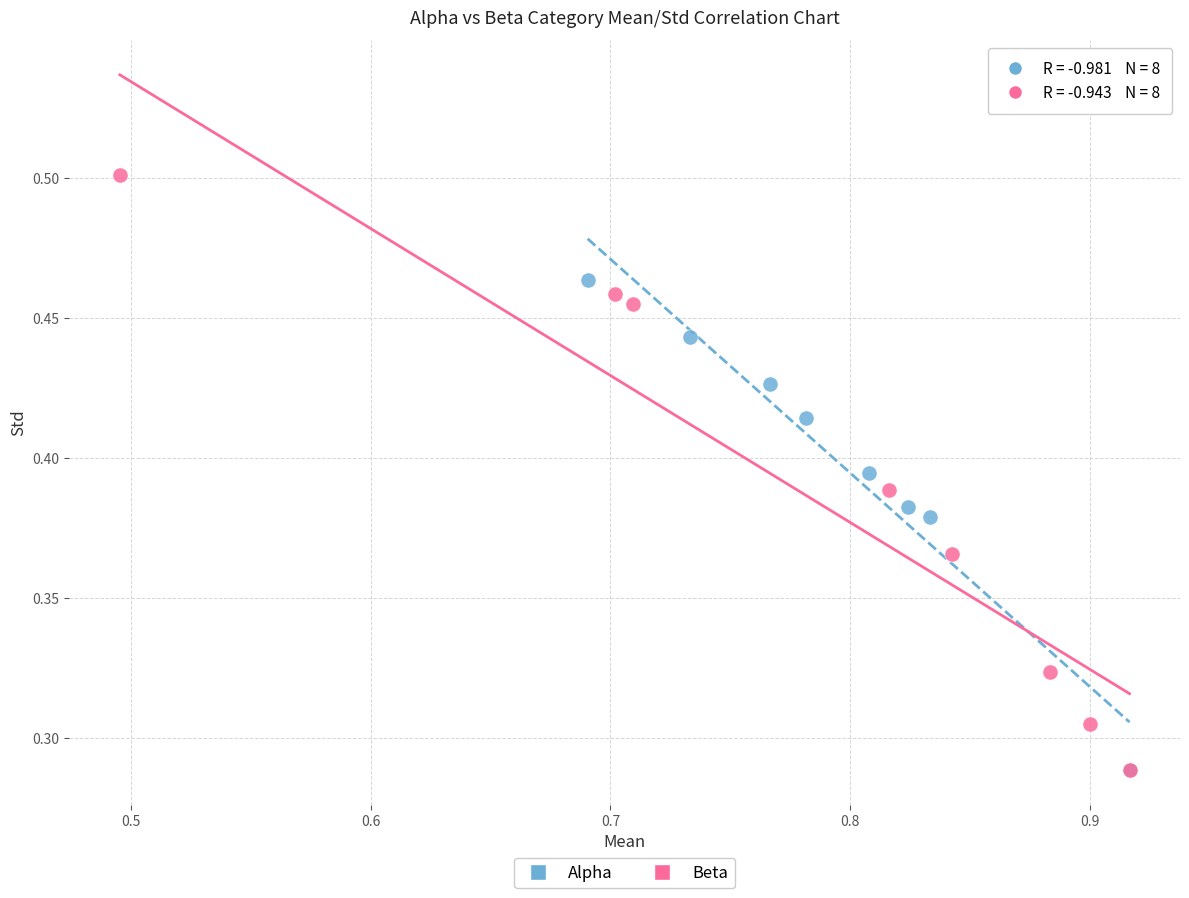

Which series has the largest Y range (max minus min)?

Beta